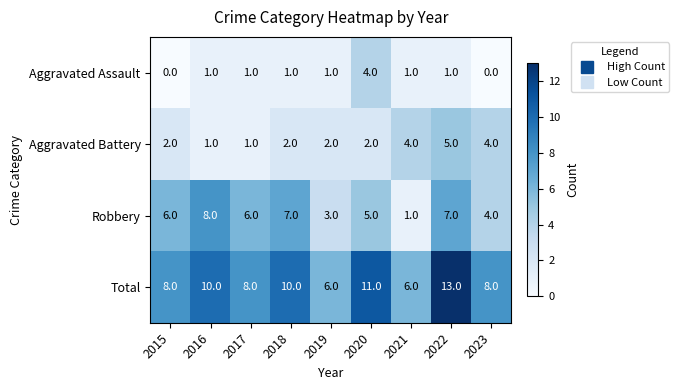

The Aggravated Battery series shows 2 at 2015. True or false?

True